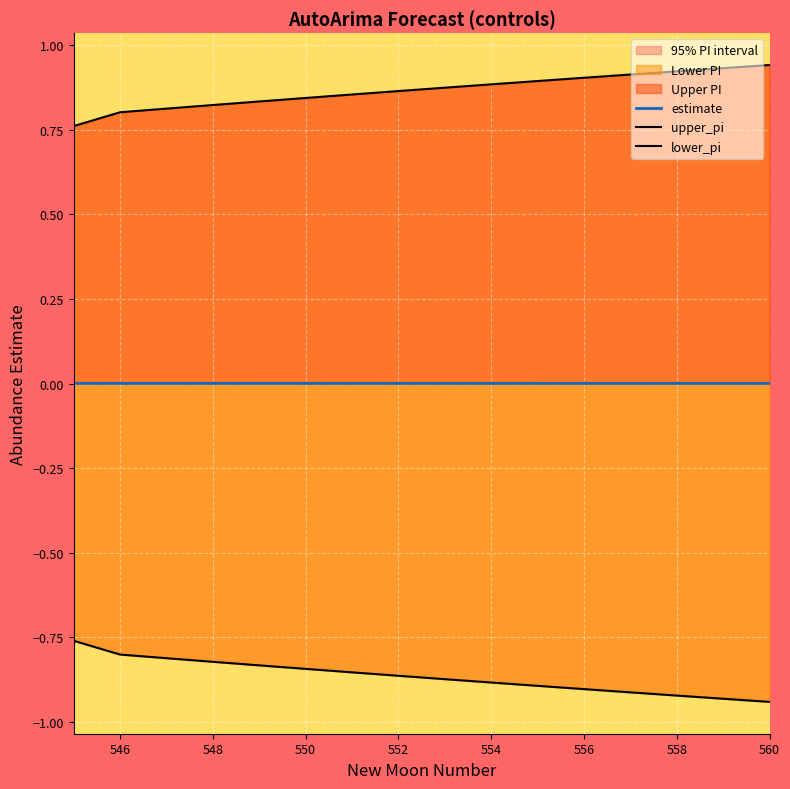

True or false: lower_pi and upper_pi intersect in this chart.

False